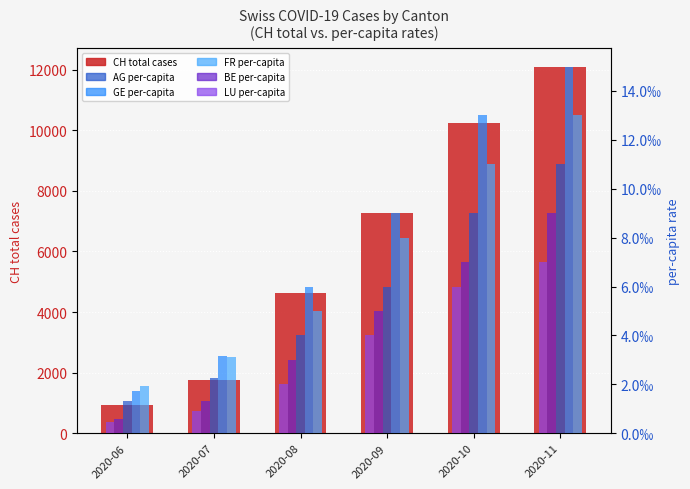

The value of AG_pc at 2020-08 is 0.0. True or false?

True